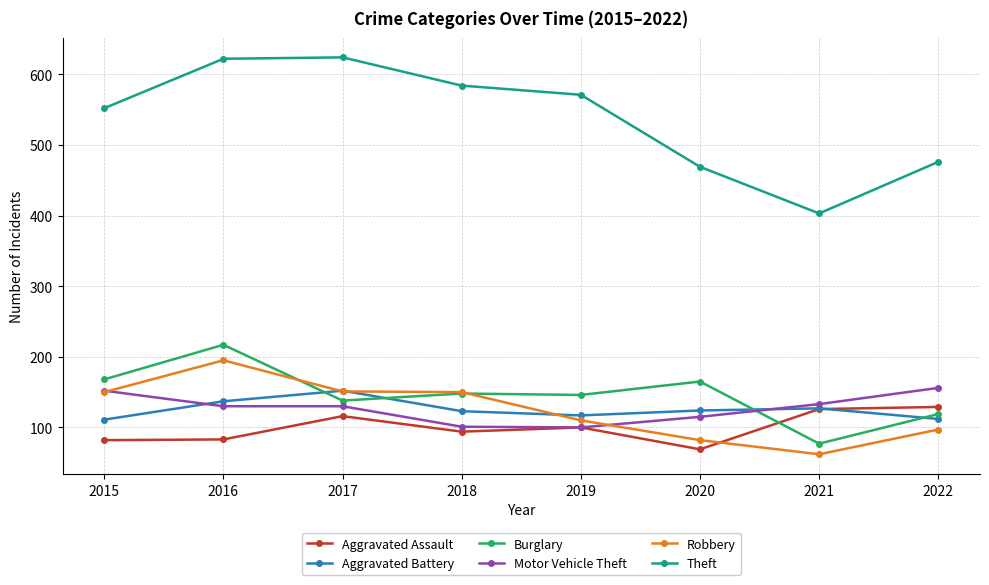

What is the difference between the Aggravated Assault values at 2017 and 2015?

34